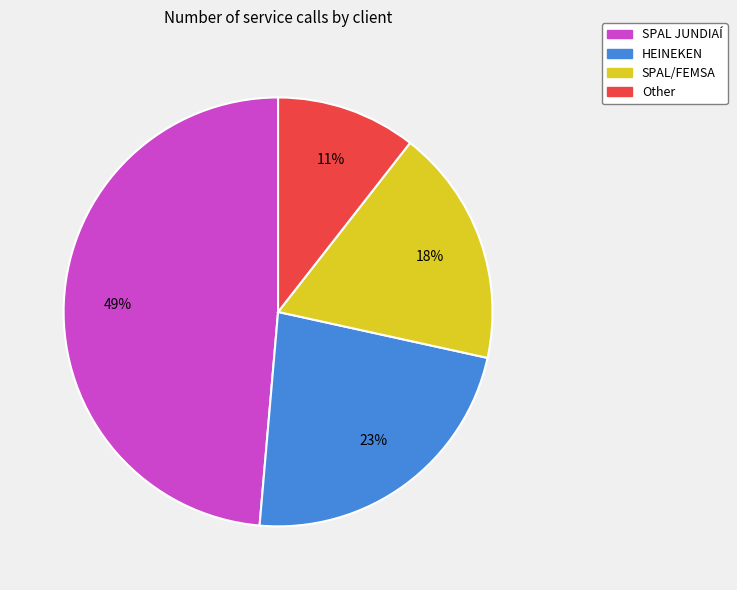

Between SPAL JUNDIAÍ and Other, which is larger?

SPAL JUNDIAÍ